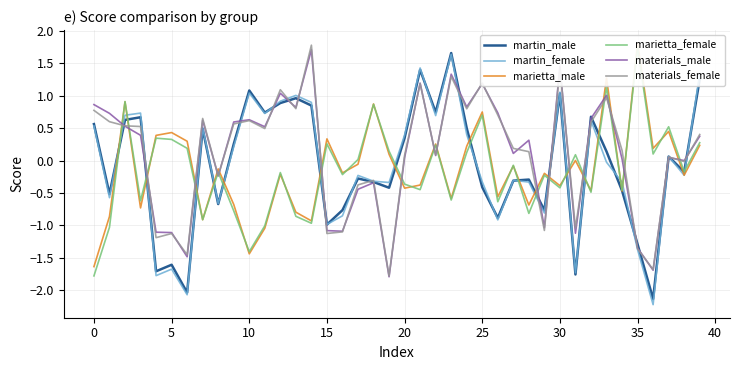

What is the sum of all martin_male values?

-2.9